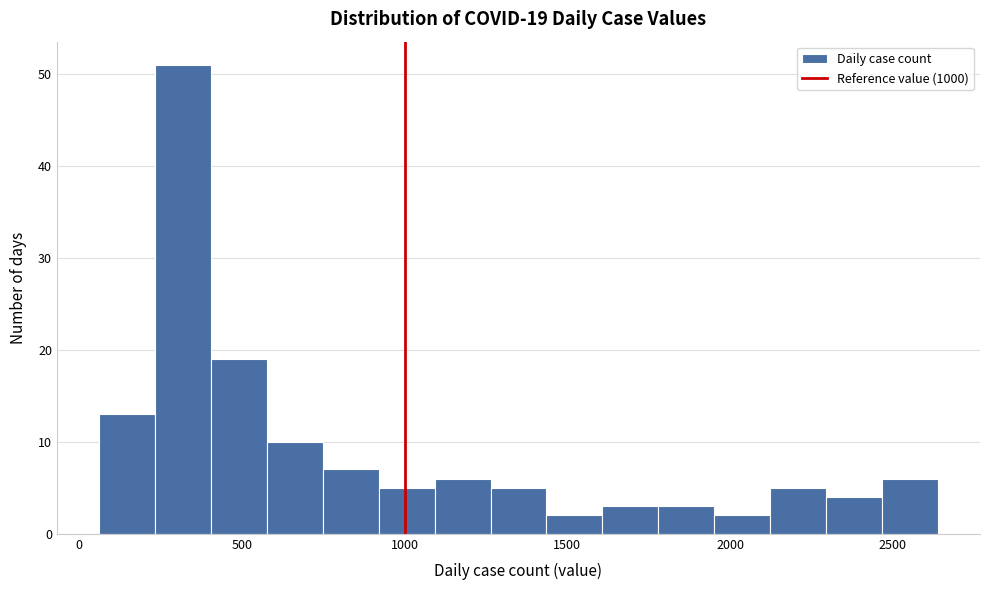

Around what value on the x-axis is the tallest bar? Give the approximate position of its centre, as read against the axis.

300